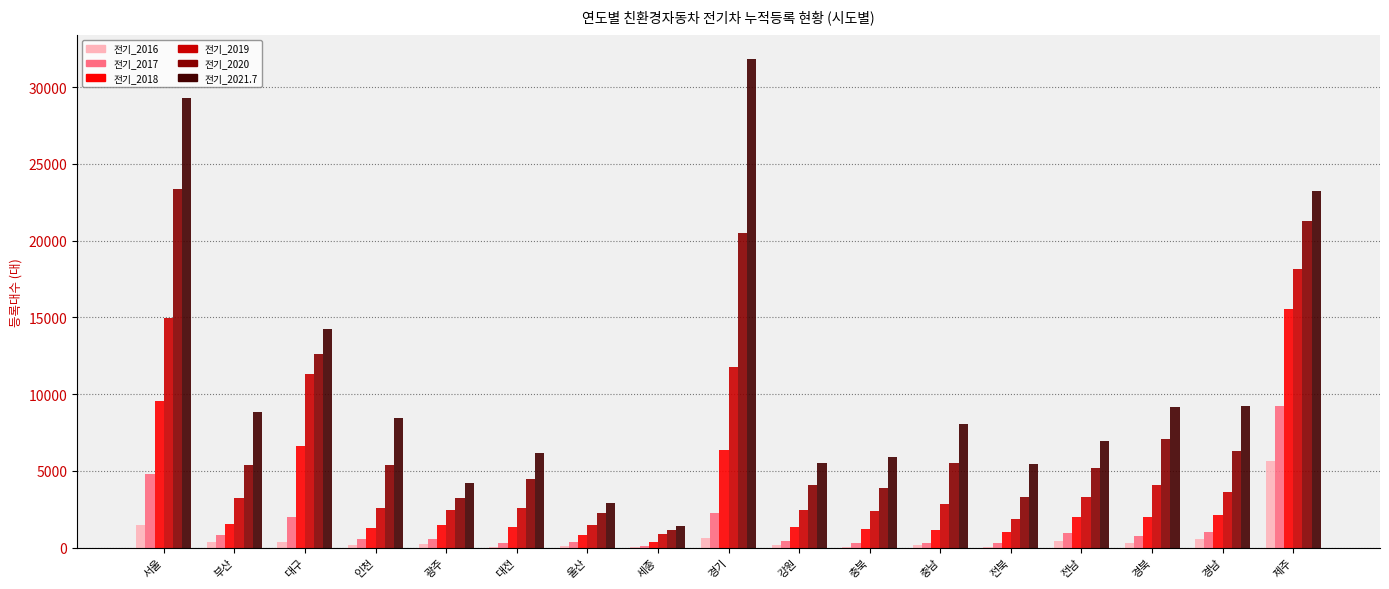

At which label does 전기_2017 reach its peak?

제주